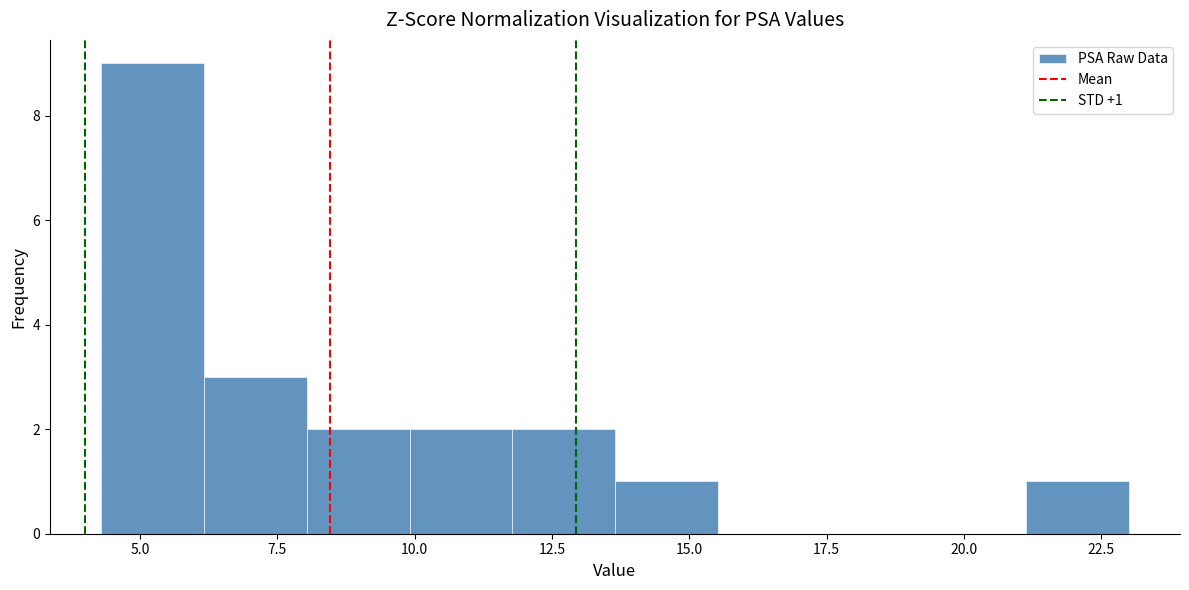

Read against the x-axis, roughly where is the centre of the tallest bar?

5.0